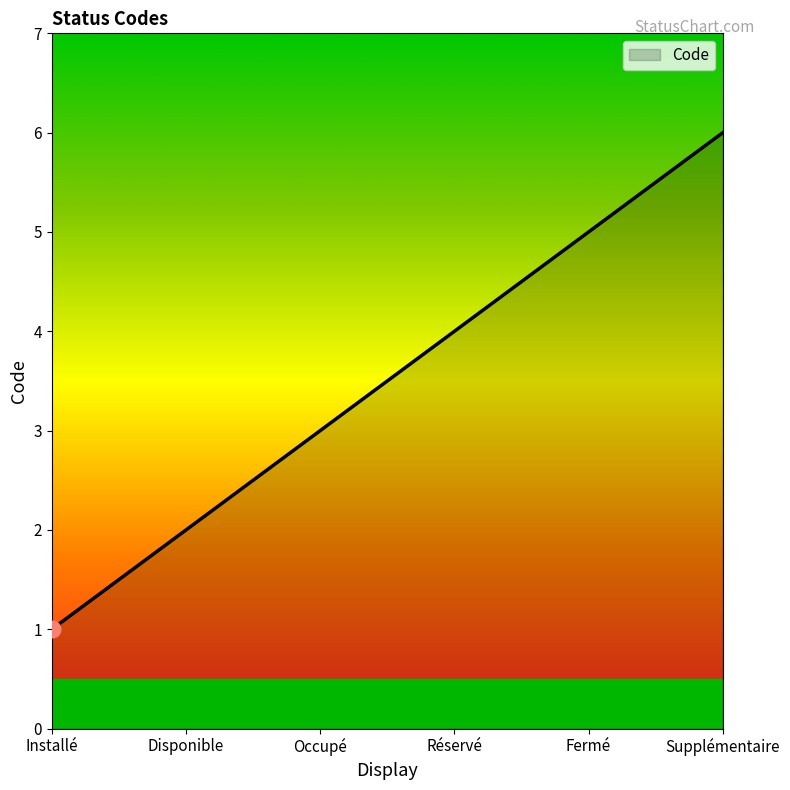

How many distinct data groups are displayed?

1